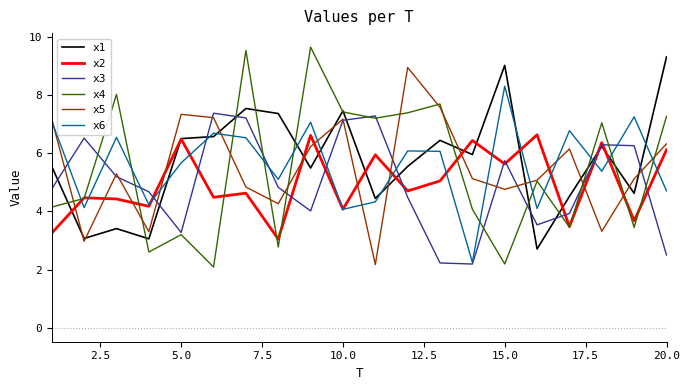

True or false: x5 and x2 intersect in this chart.

True